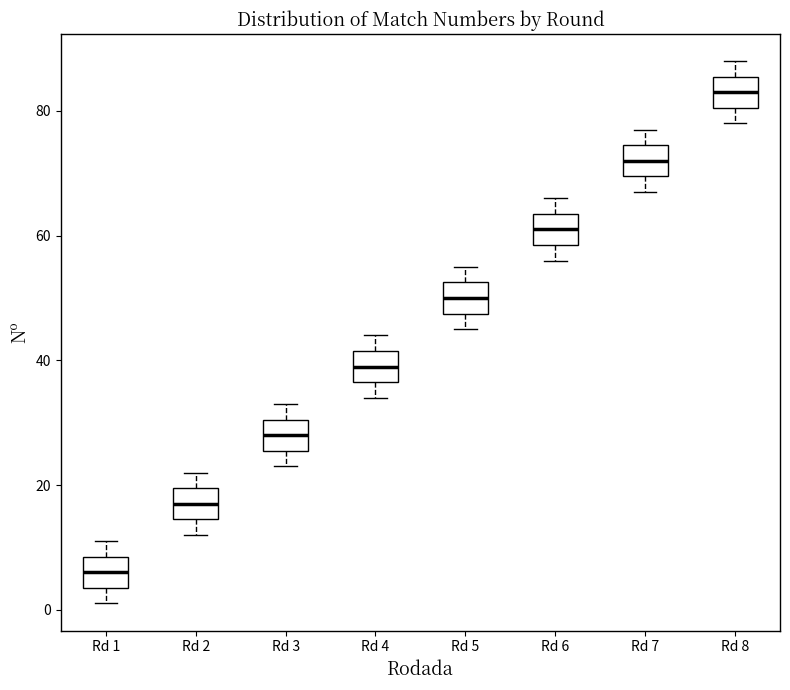

Reading left to right, read every box against the y-axis: the position of its median line, the range the box covers, and the ends of its whiskers. The values are not printed on the chart, so give them approximately, as read against the axis.

Rd 1: median 6, box 4 to 8, whiskers 2 to 12
Rd 2: median 18, box 14 to 20, whiskers 12 to 22
Rd 3: median 28, box 26 to 30, whiskers 24 to 34
Rd 4: median 40, box 36 to 42, whiskers 34 to 44
Rd 5: median 50, box 48 to 52, whiskers 46 to 56
Rd 6: median 62, box 58 to 64, whiskers 56 to 66
Rd 7: median 72, box 70 to 74, whiskers 68 to 78
Rd 8: median 84, box 80 to 86, whiskers 78 to 88